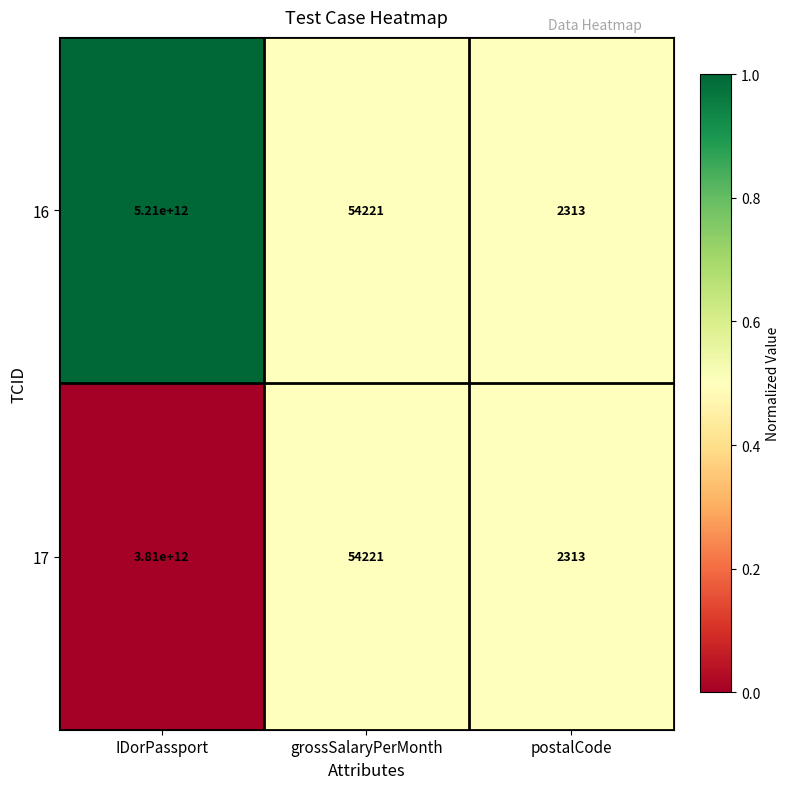

List the series in order of their overall mean, lowest first.

17, 16